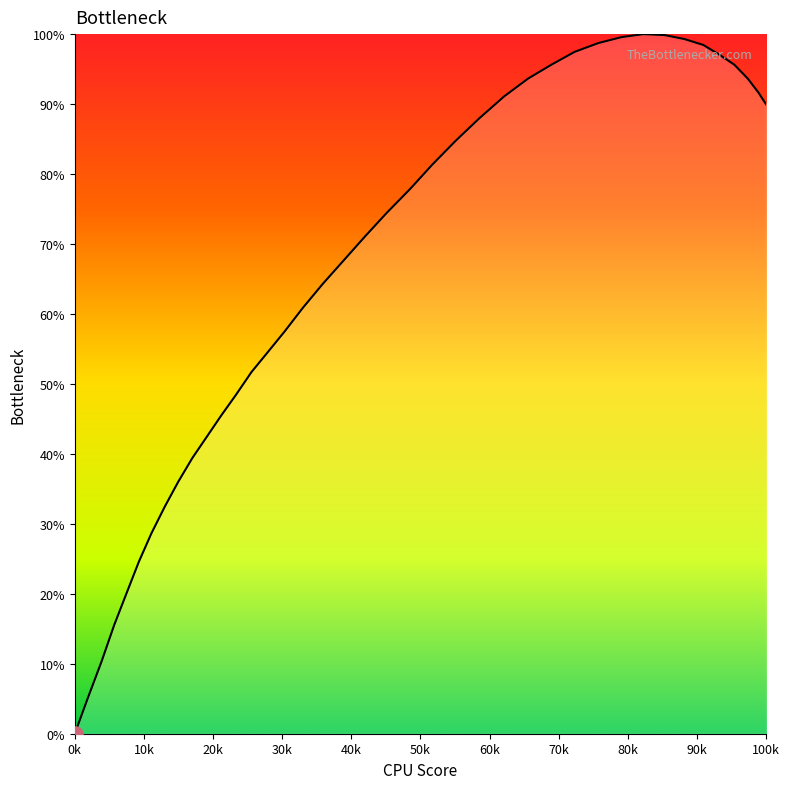

What is the greatest value displayed?

100.0